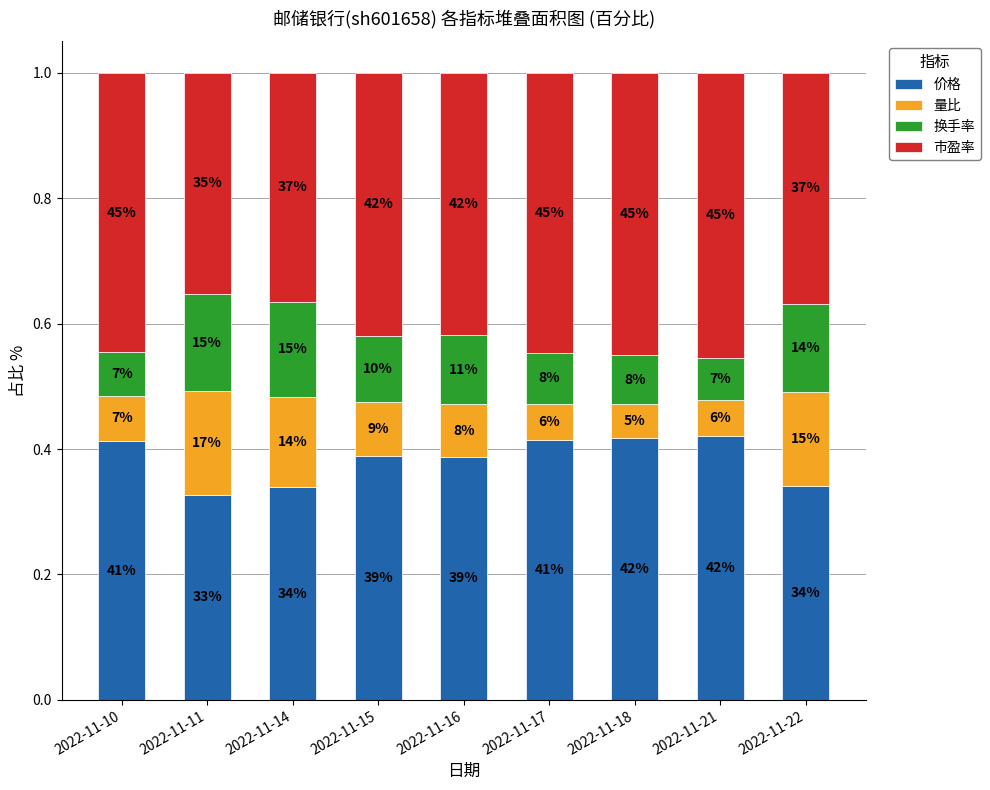

Count the 换手率 values in the range 0 to 1.

9